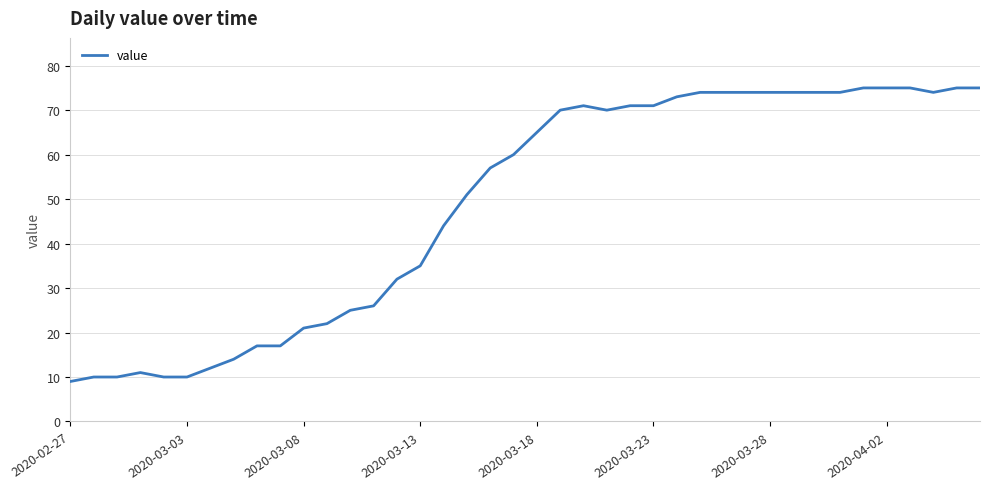

What is the sum of all values?

1951